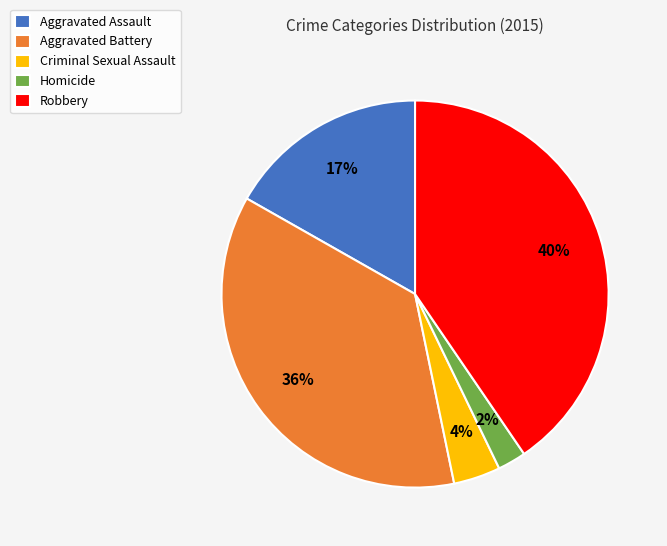

The Criminal Sexual Assault slice represents 4% of the pie. True or false?

True